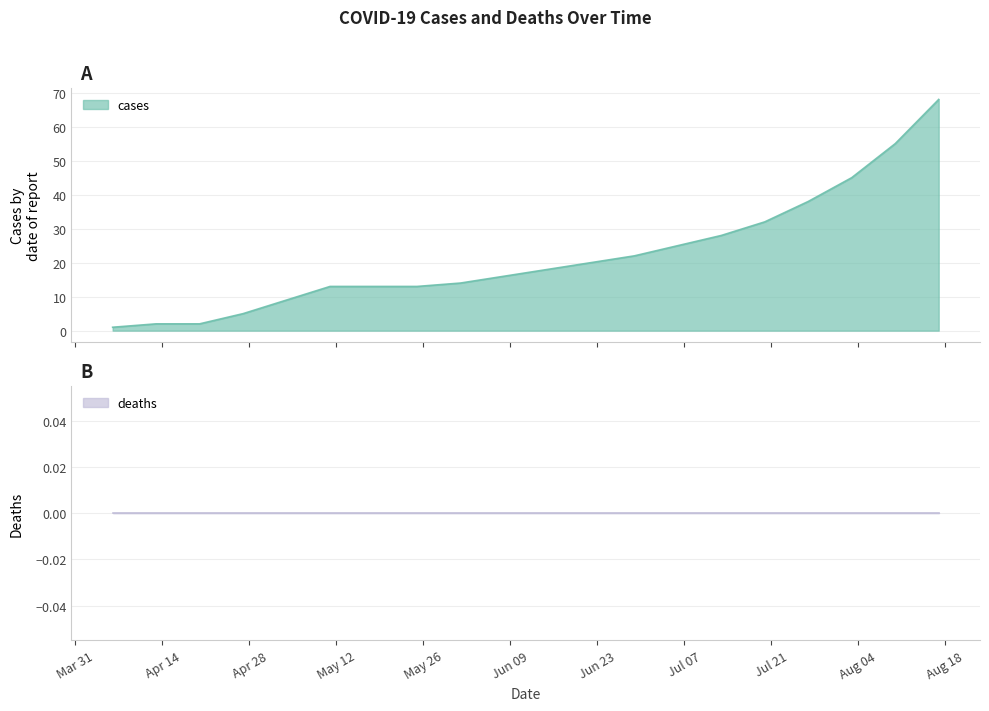

What is the label of the 13th point from the right?

2020-05-25